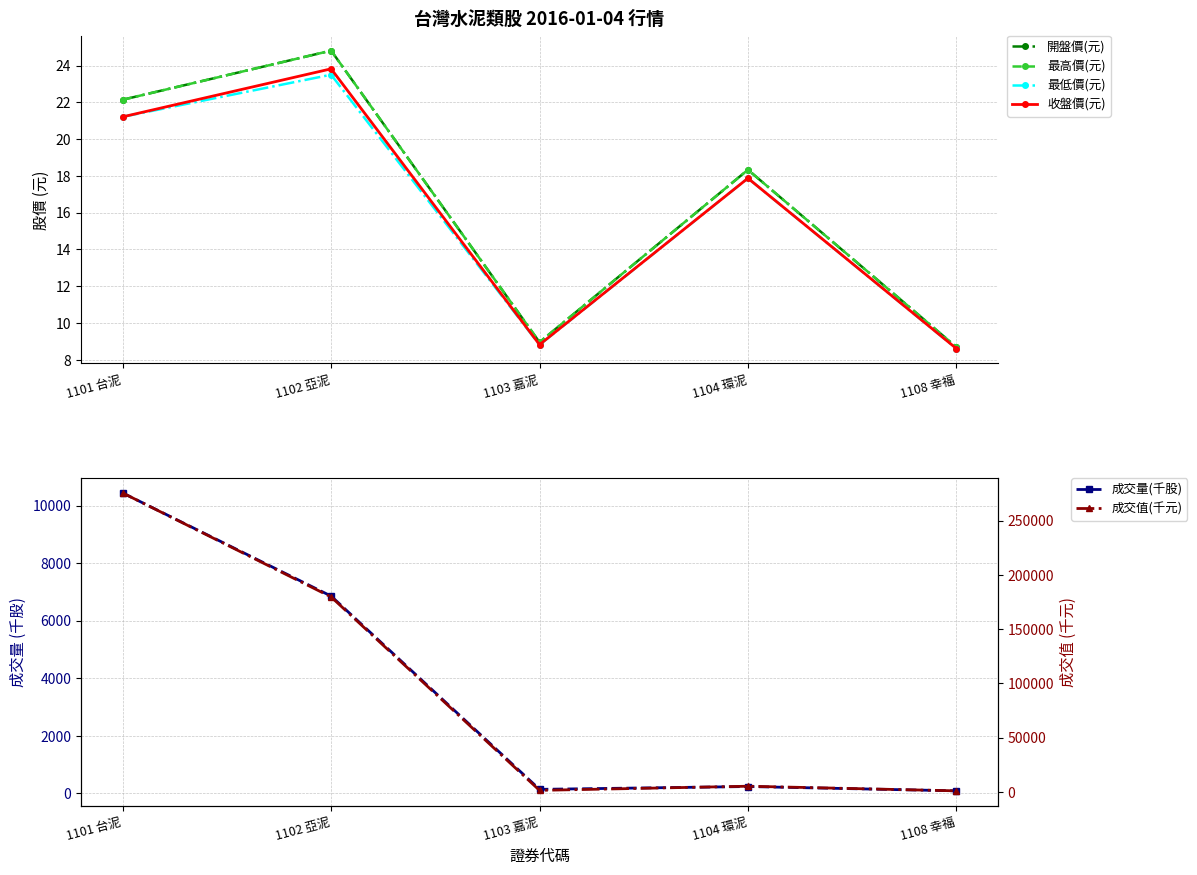

What are all the series names shown in the legend?

開盤價(元), 最高價(元), 最低價(元), 收盤價(元), 成交量(千股), 成交值(千元)